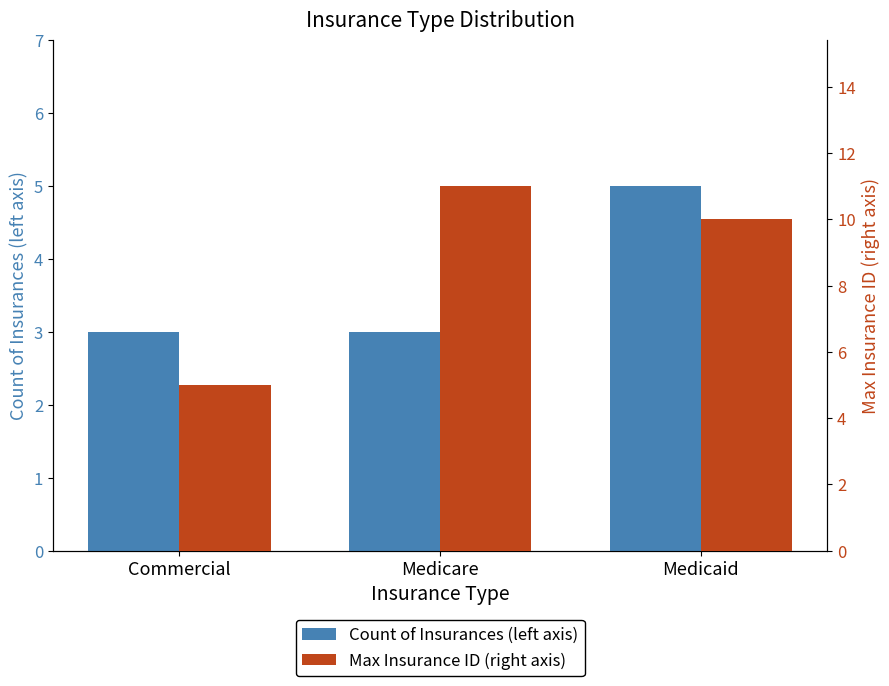

What are all the series names shown in the legend?

Count of Insurances (left axis), Max Insurance ID (right axis)